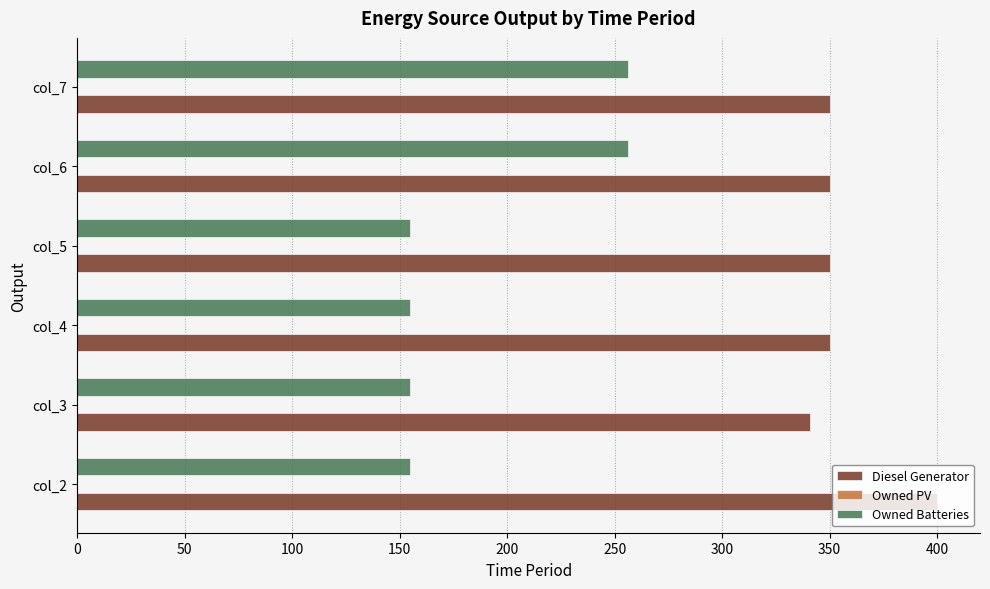

What is the lowest value of the Diesel Generator series?

341